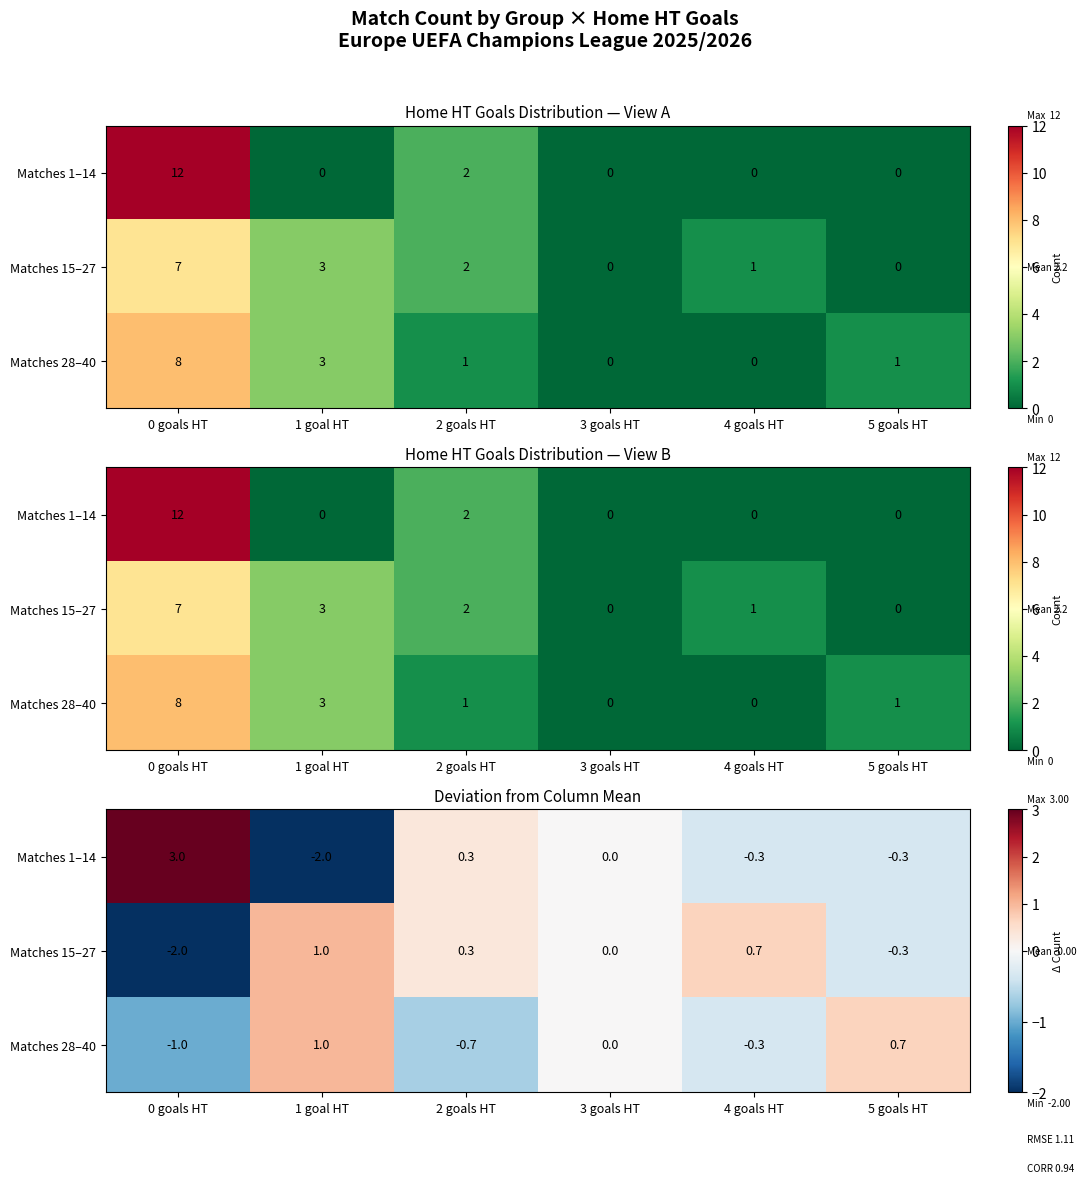

What is the minimum value shown in the chart?

-2.0